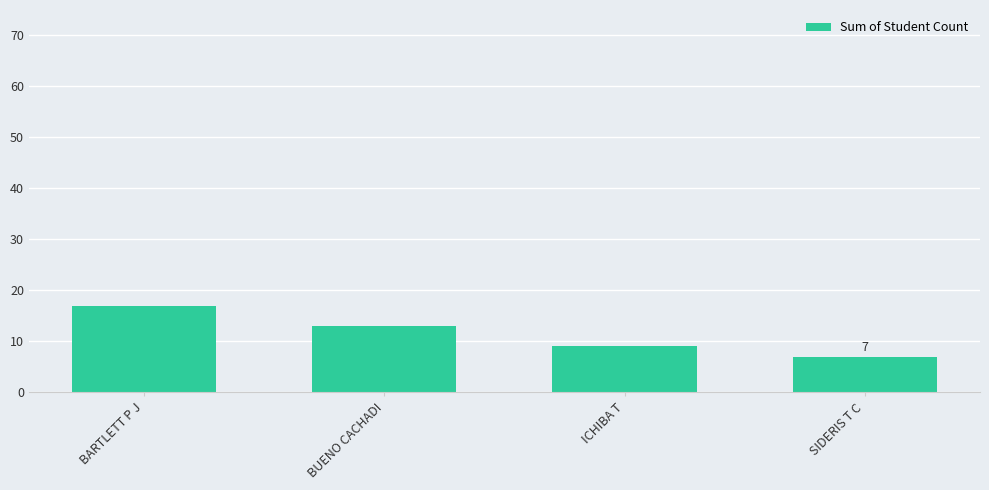

What is the approximate value at ICHIBA T, to the nearest 5?

10